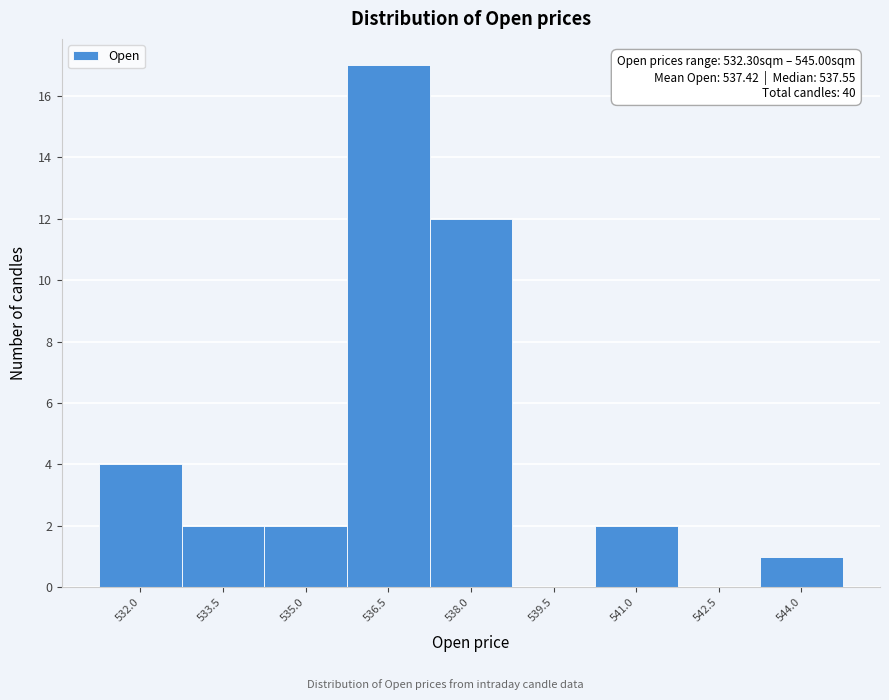

Reading right to left, transcribe all the data shown in this chart.

544.0=1	542.5=0	541.0=2	539.5=0	538.0=12	536.5=17	535.0=2	533.5=2	532.0=4